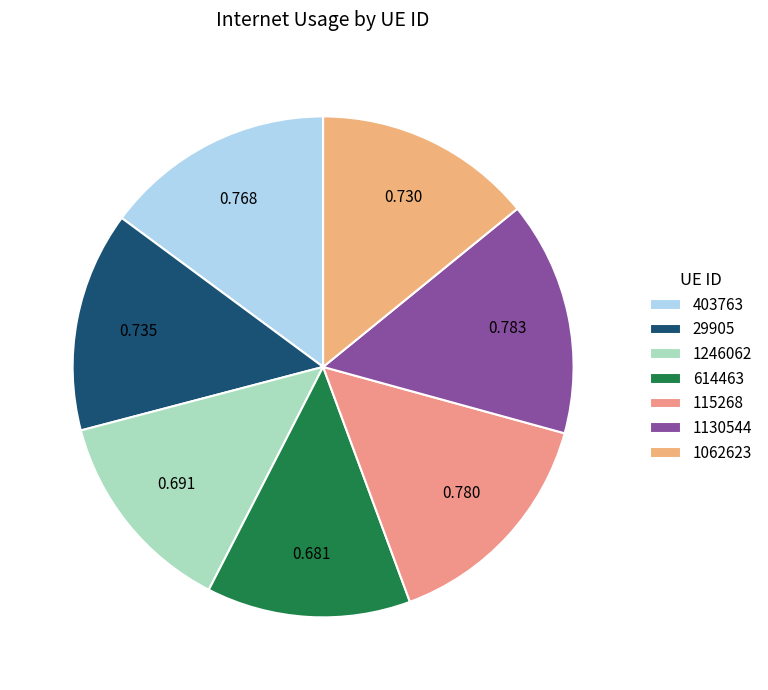

Between 403763 and 1130544, which is larger?

1130544